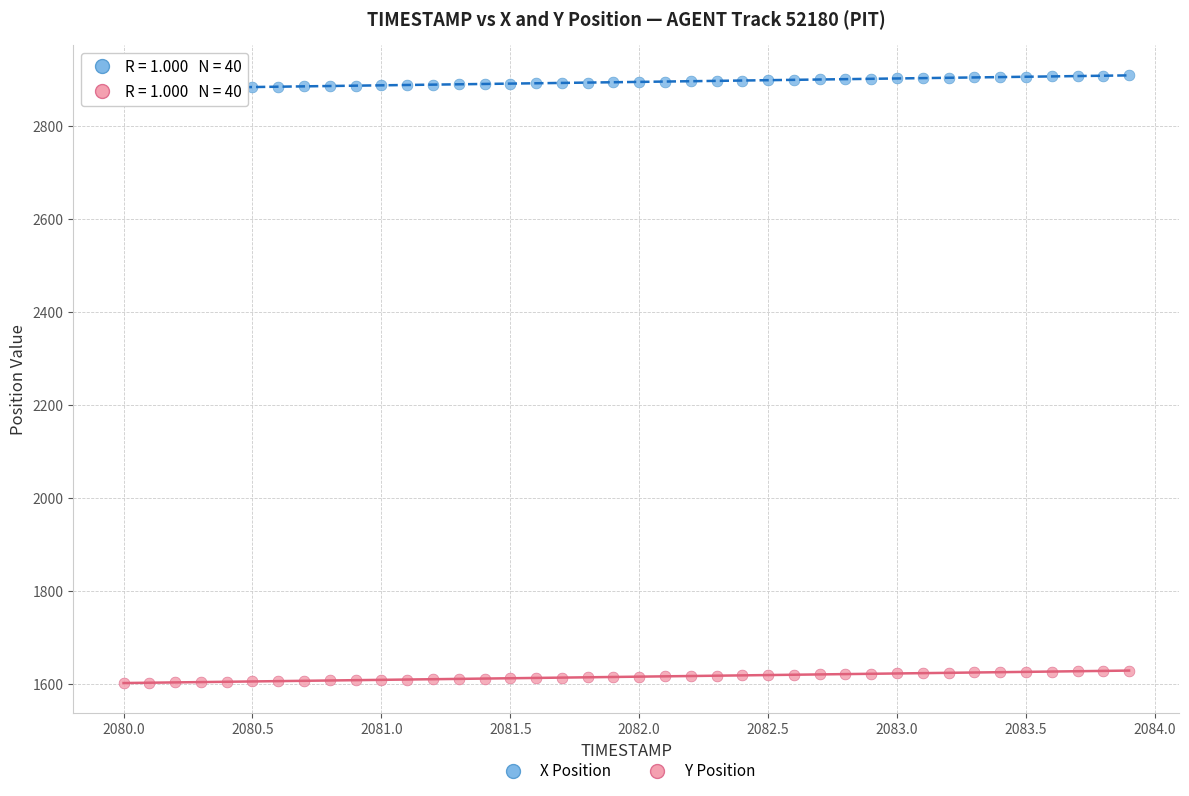

Which series reaches the maximum Y coordinate?

X Position